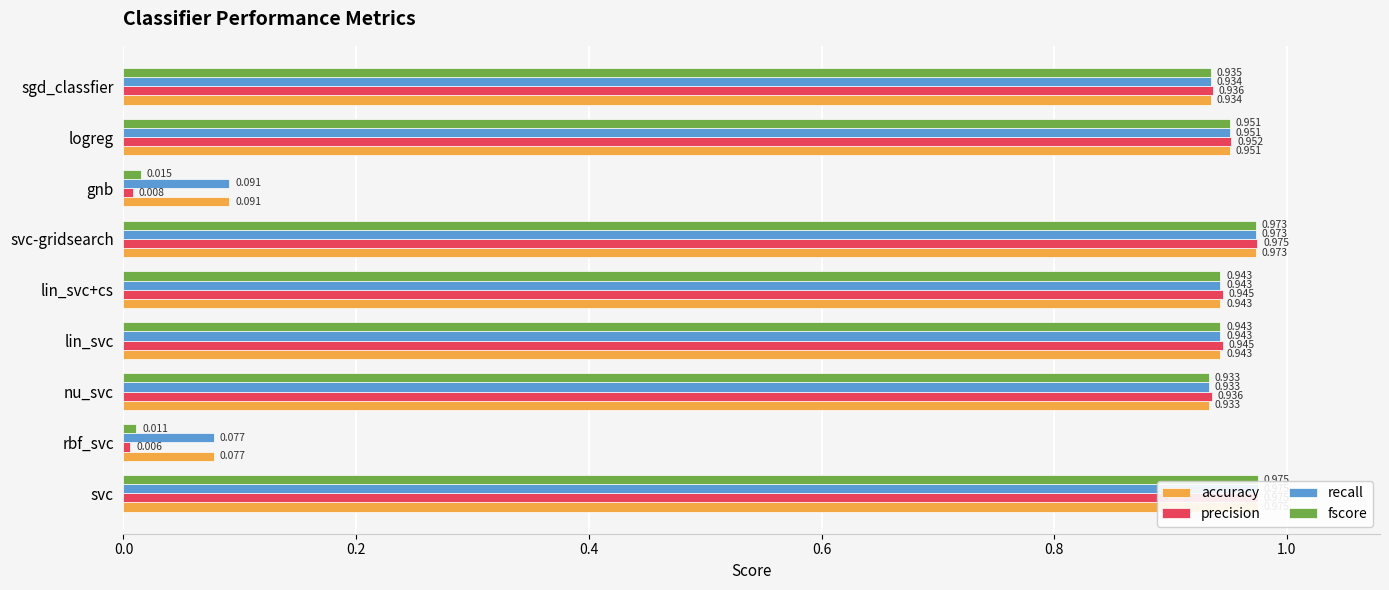

How many bars are there in total?

36